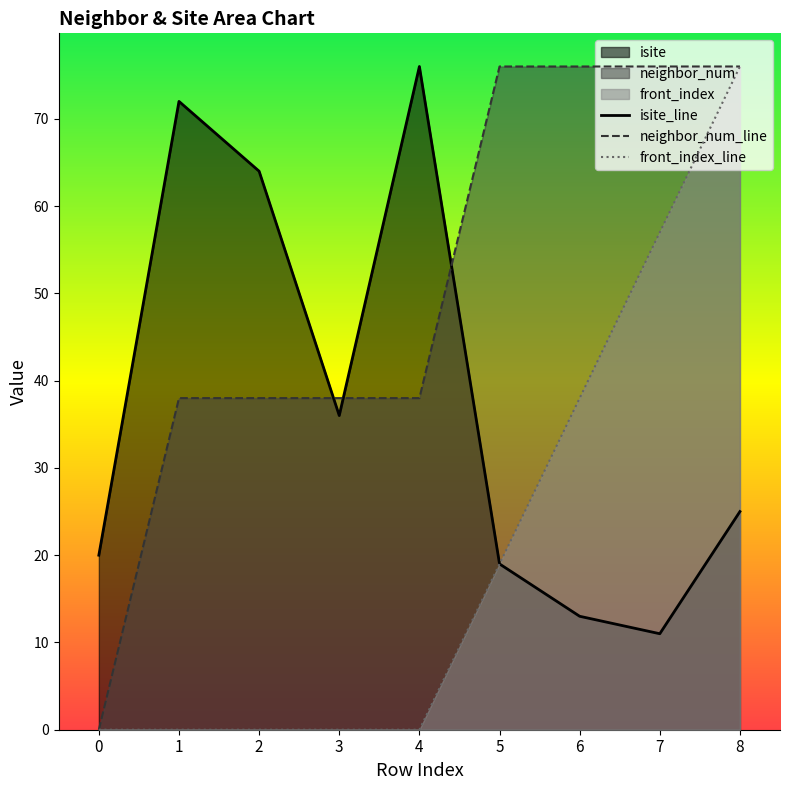

Rank the series by their maximum value, from highest to lowest.

isite_line, neighbor_num_line, front_index_line